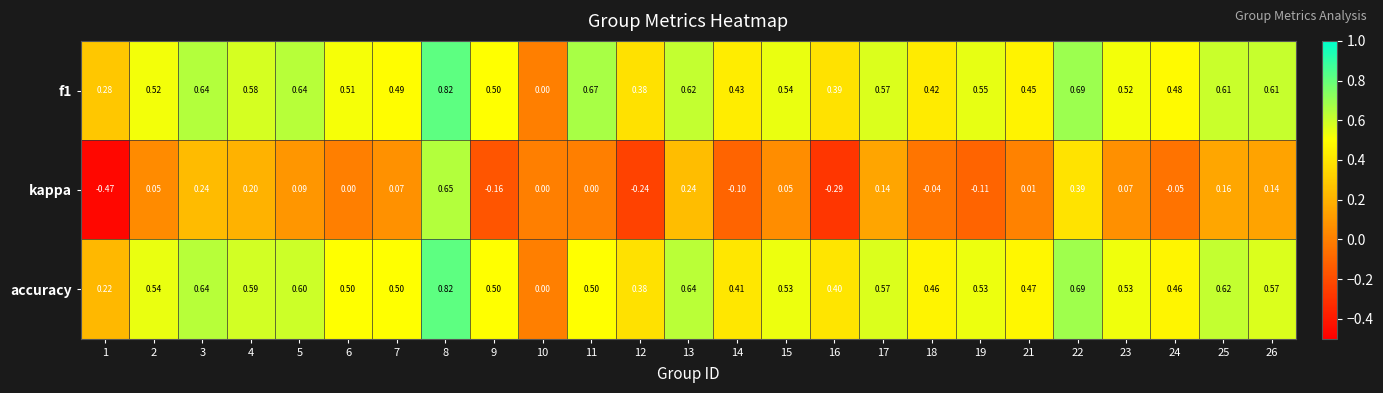

Is the value of kappa at 16 greater than the value of accuracy at 3?

No